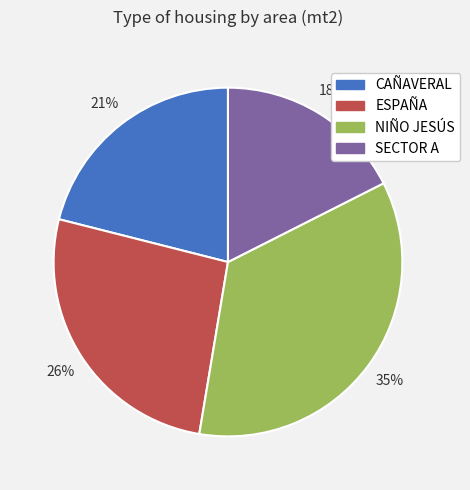

Is it true that NIÑO JESÚS is 24% of the pie?

False